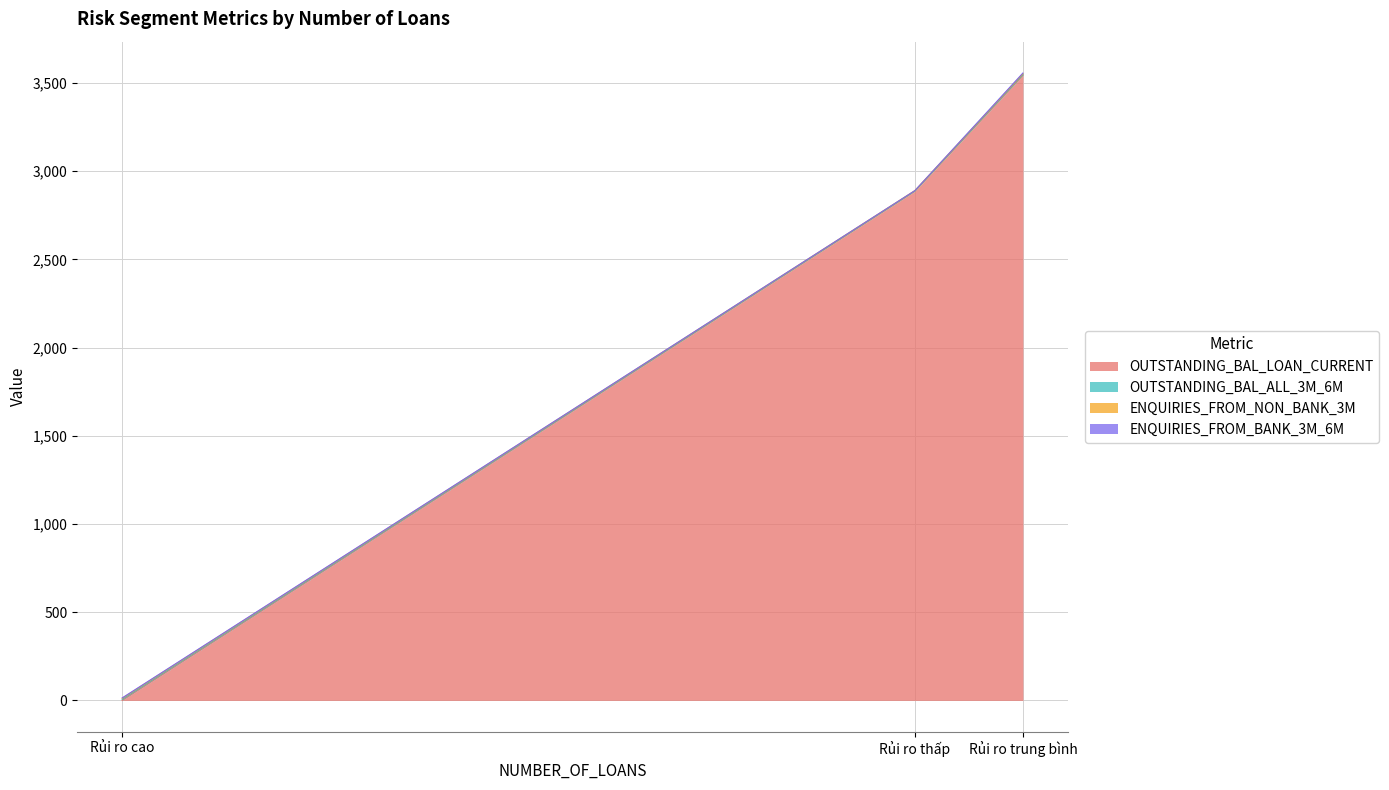

How many positive values does the OUTSTANDING_BAL_LOAN_CURRENT series have?

2